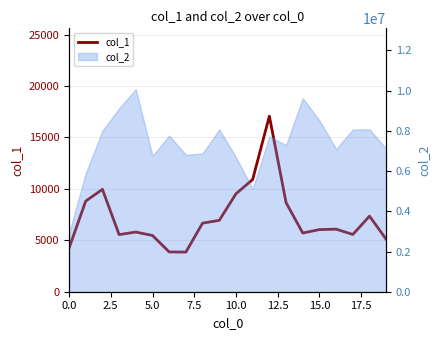

True or false: the data shows 1578 at 15.0.

False